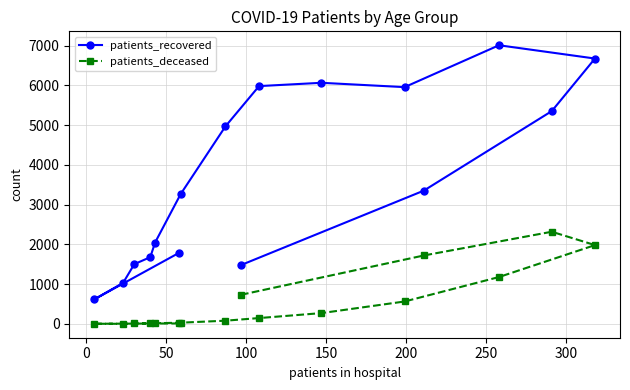

Which series has the largest range (max minus min)?

patients_recovered